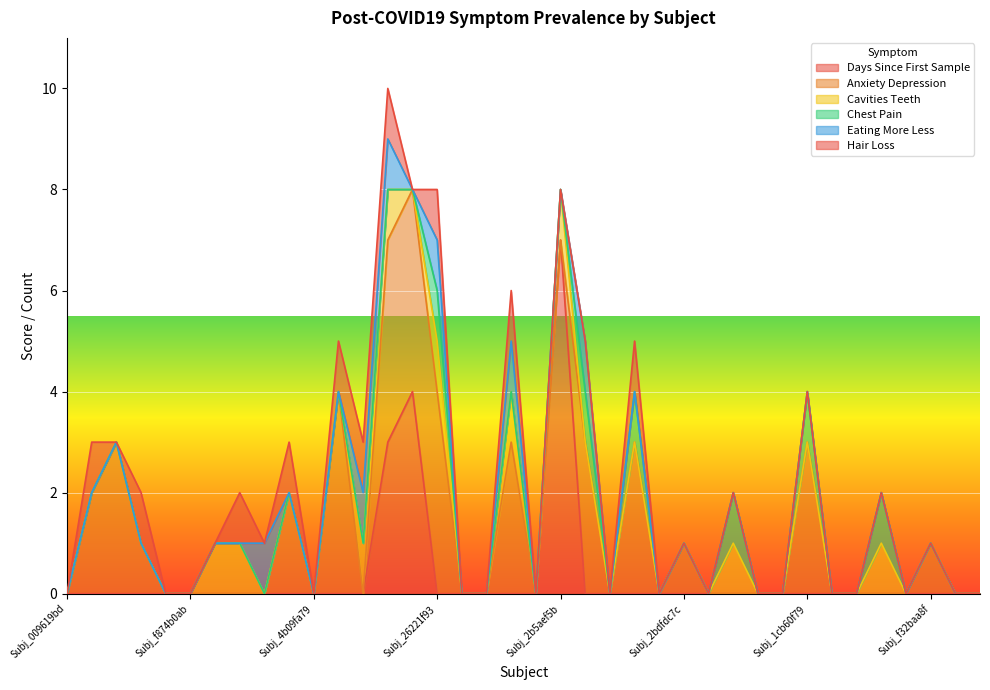

Is it true that Cavities_Teeth_Ever equals 0 at Subj_2db62a52?

True